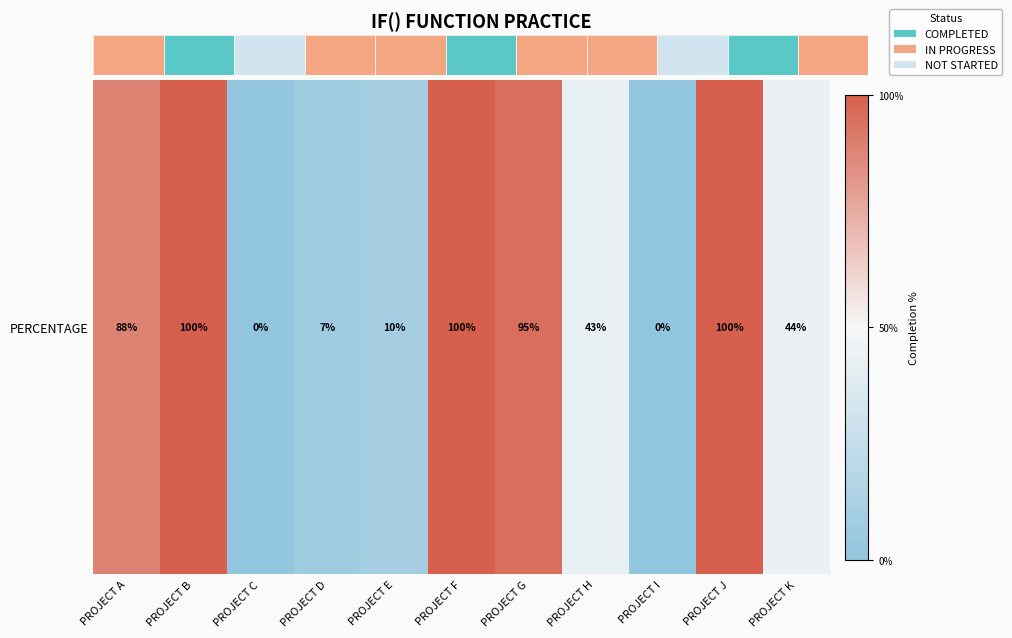

How many categories are shown in the chart?

11